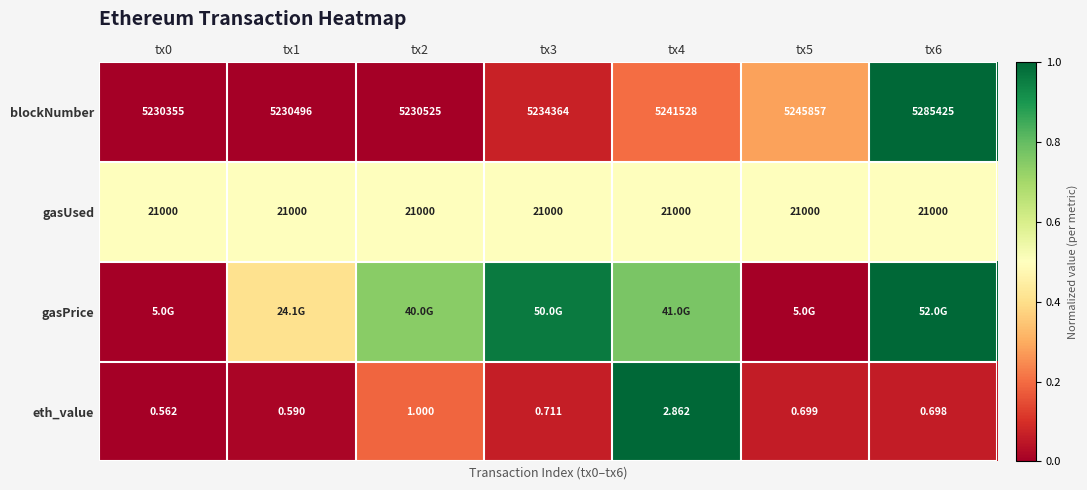

Which has a higher value, tx5 or tx2?

tx5